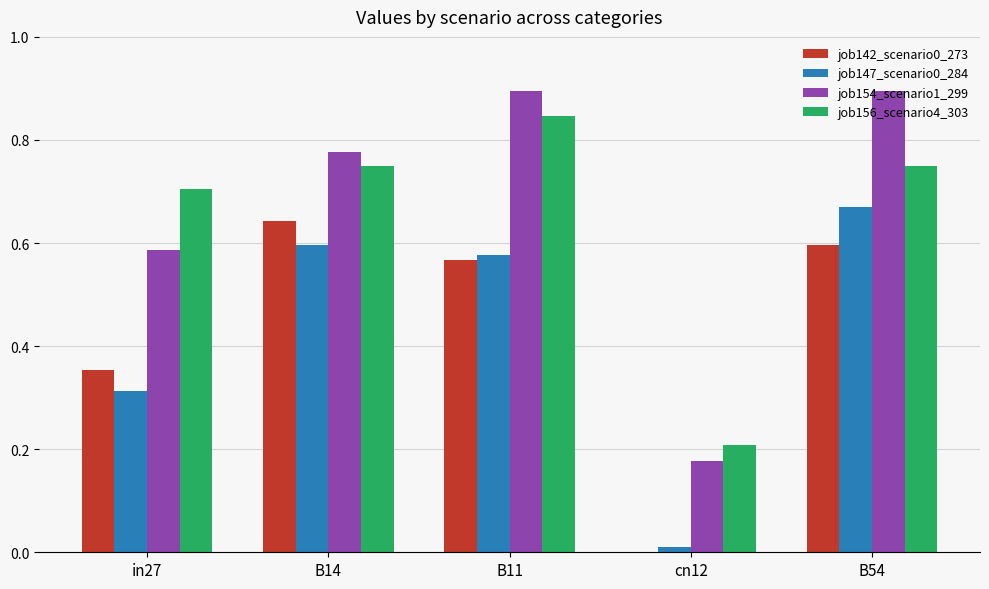

What is the total value across all series at B54?

2.9